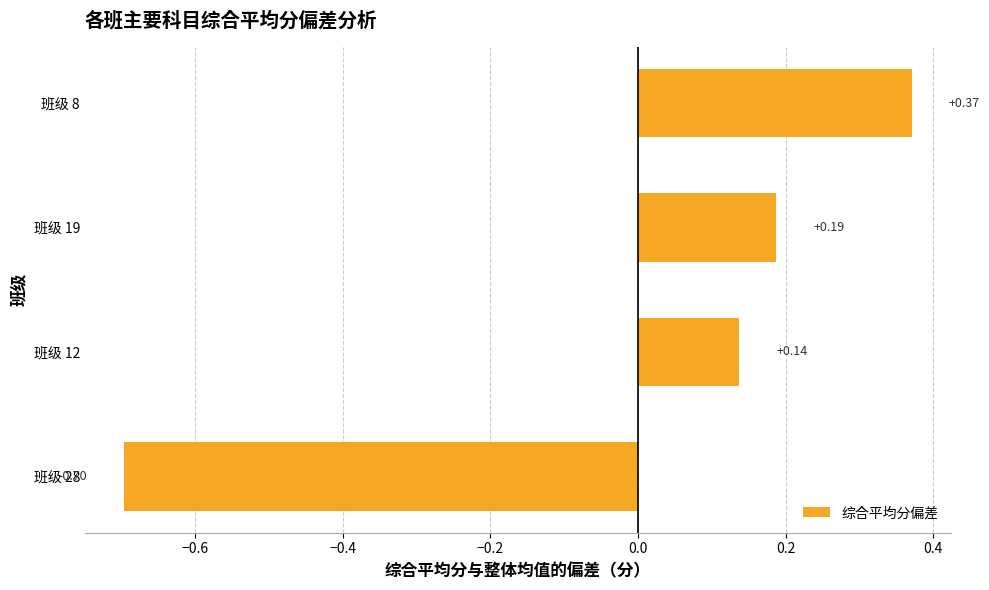

List the labels in order of value, smallest first.

班级 28, 班级 12, 班级 19, 班级 8